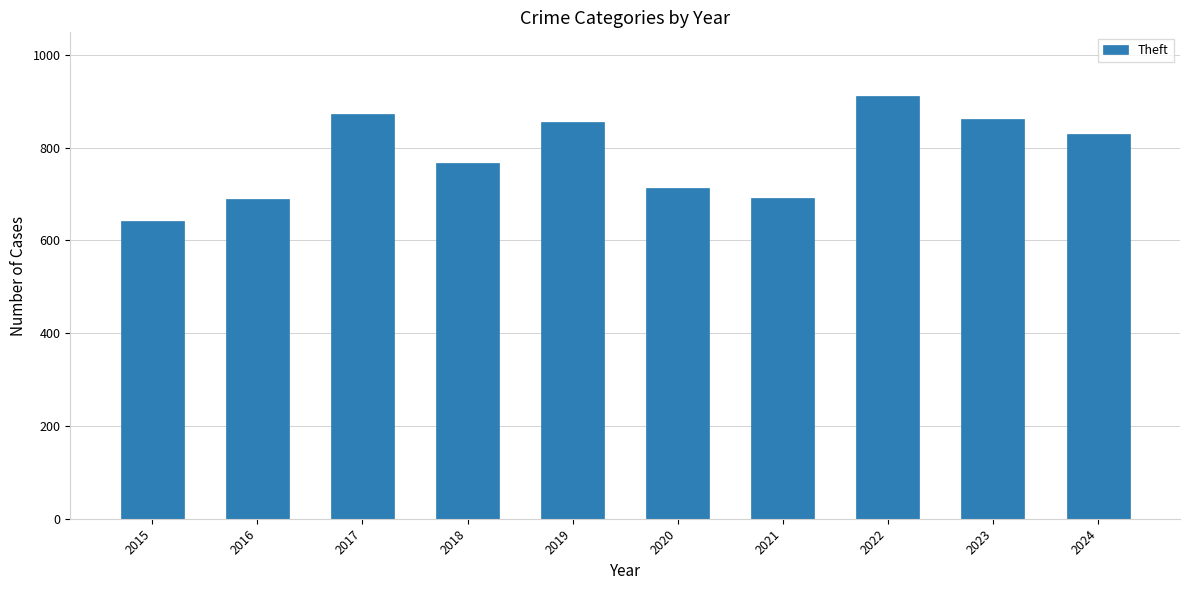

What is the difference between the maximum and minimum values?

271